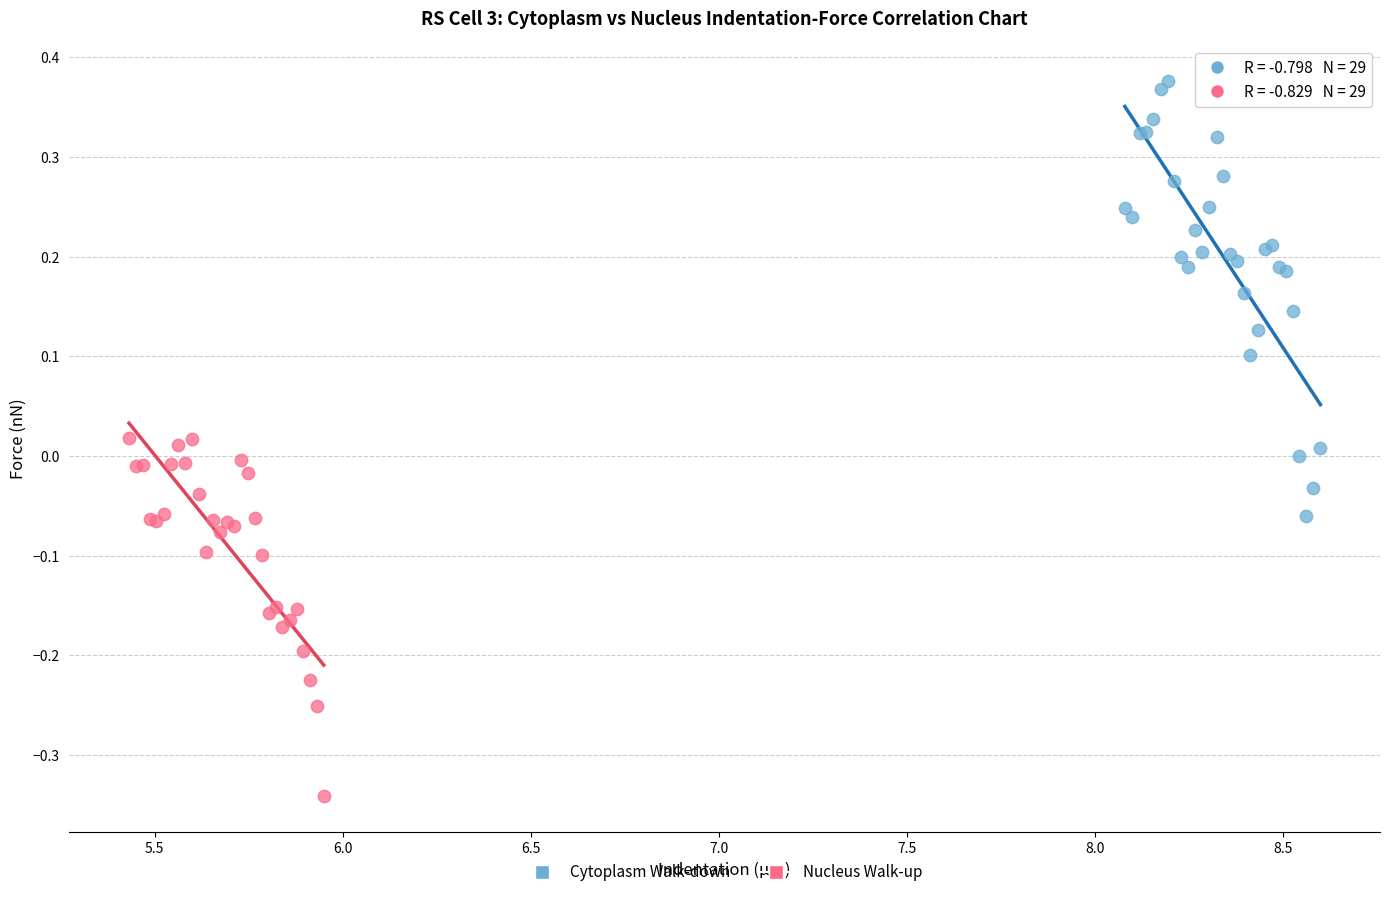

Which series has the widest spread of Y values?

Cytoplasm Walk-down